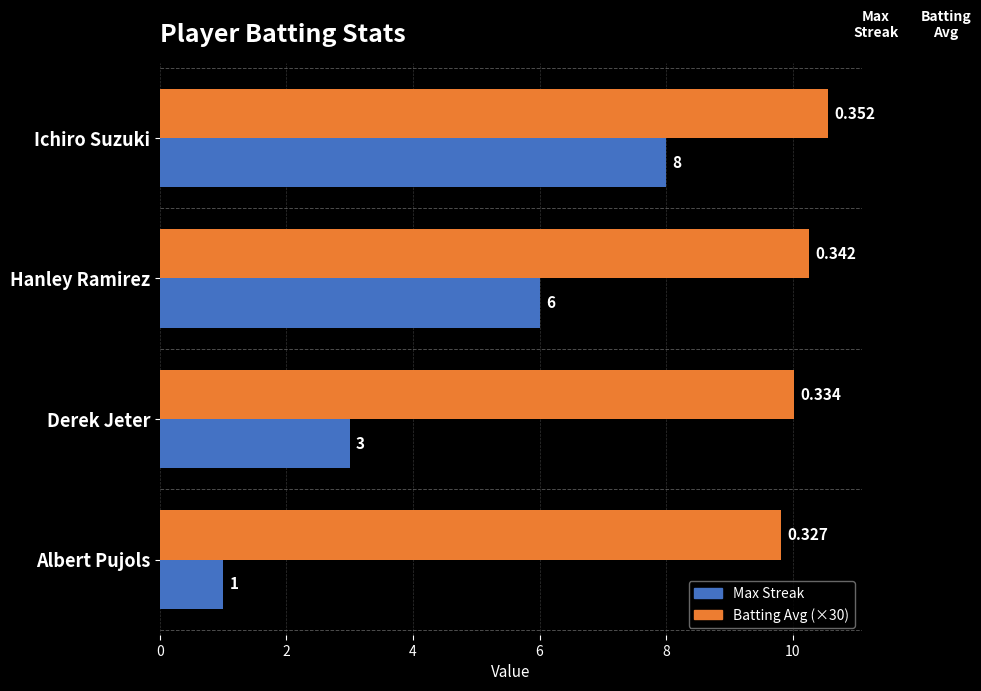

What are all the series names shown in the legend?

Max Streak, Batting Avg (×30)